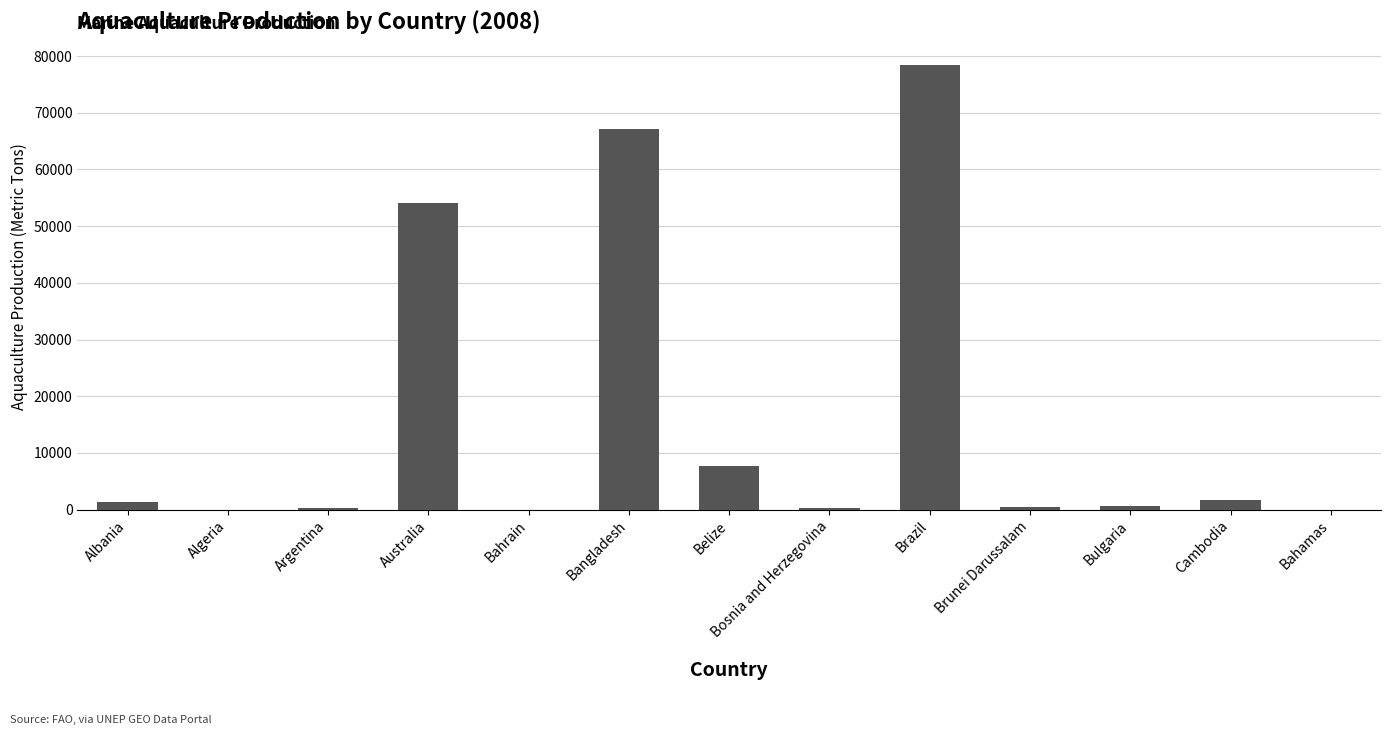

The chart shows a value of 113985 at Bangladesh. True or false?

False